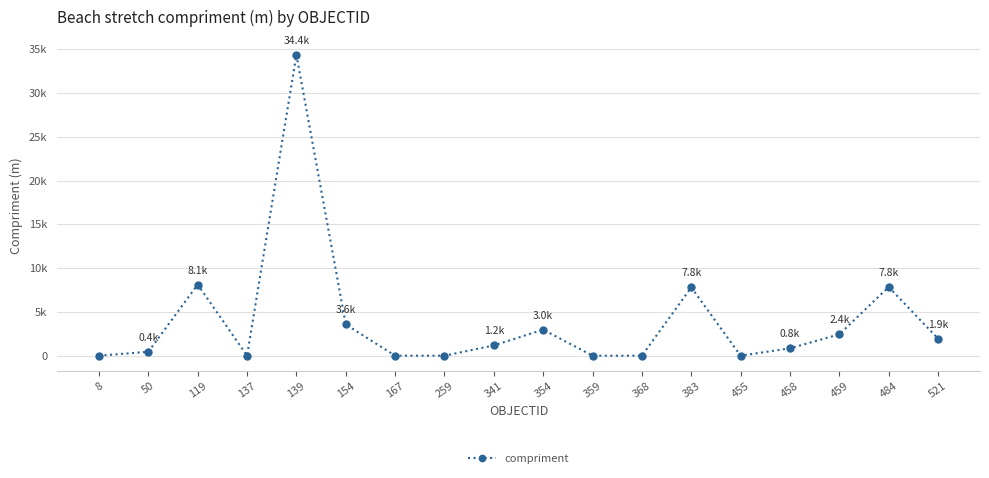

Is this an area chart (filled region under the line)?

No